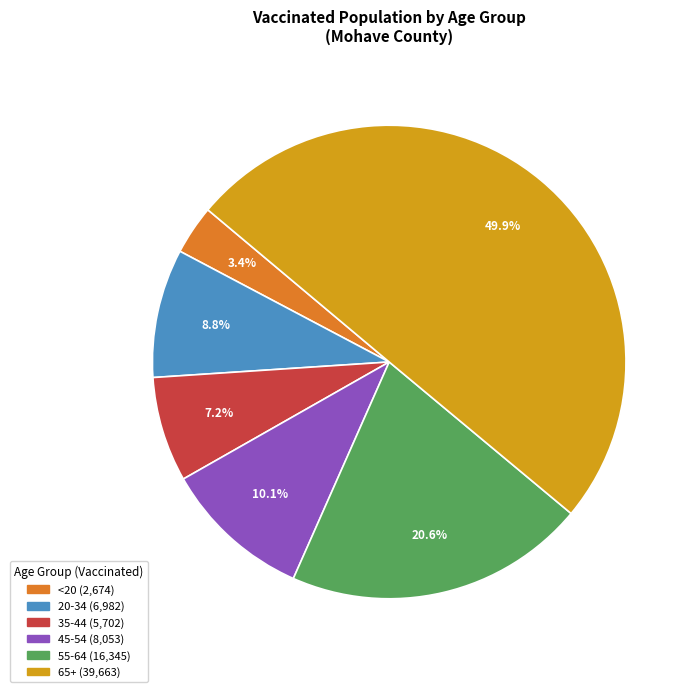

To the nearest percent, what is the average slice percentage?

17%